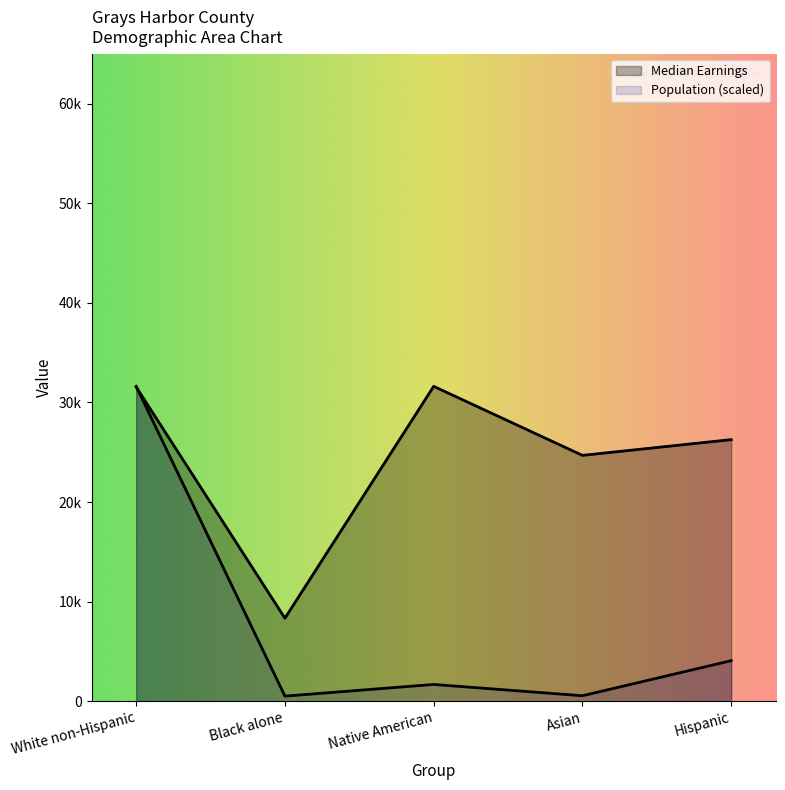

What is the minimum value for Median Earnings?

8343.0